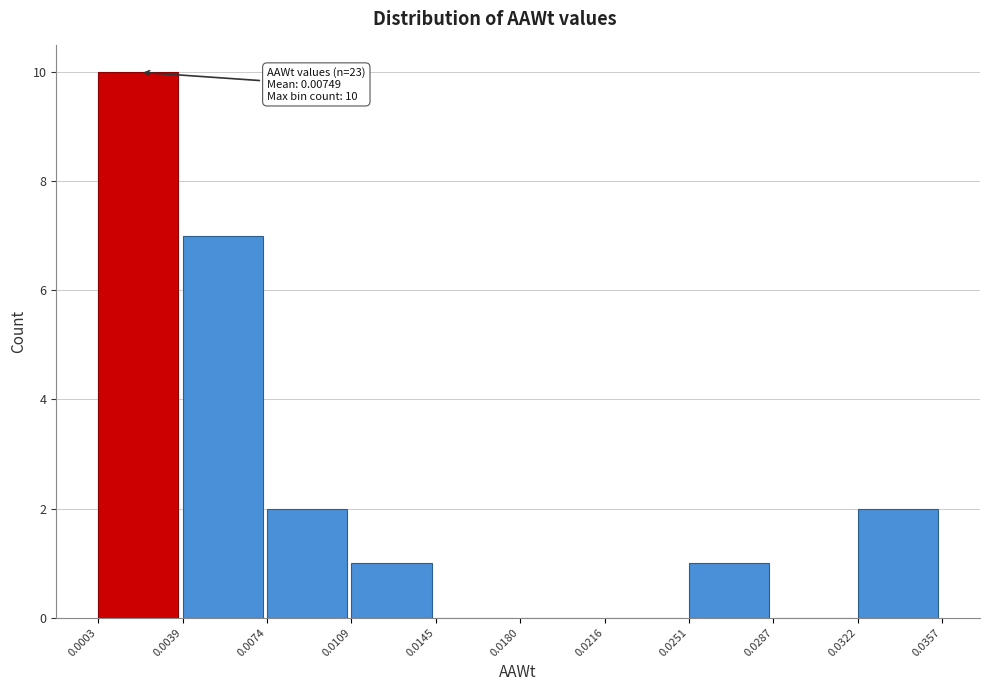

Which range on the x-axis has the tallest bar?

0.0003 to 0.0039